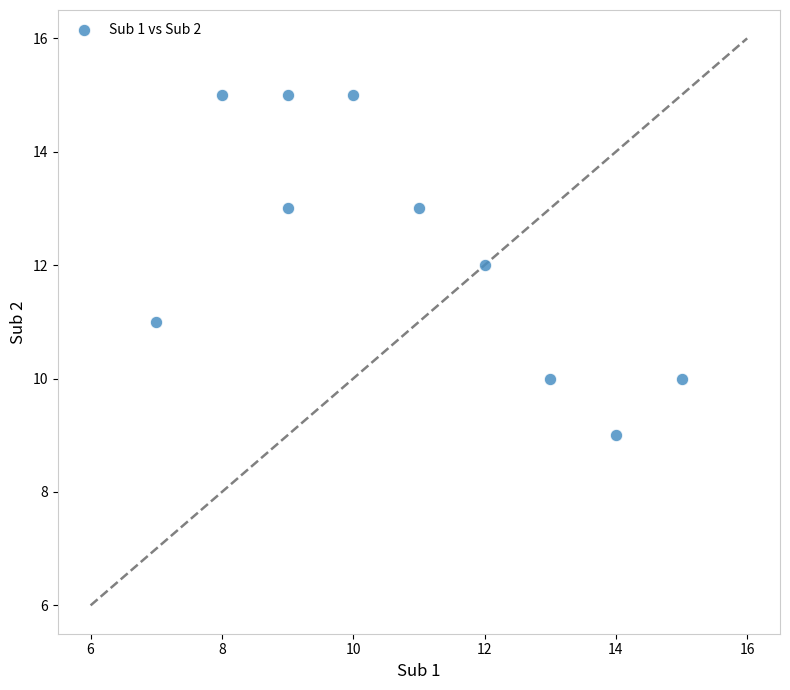

What is the range of Y values (max minus min)?

6